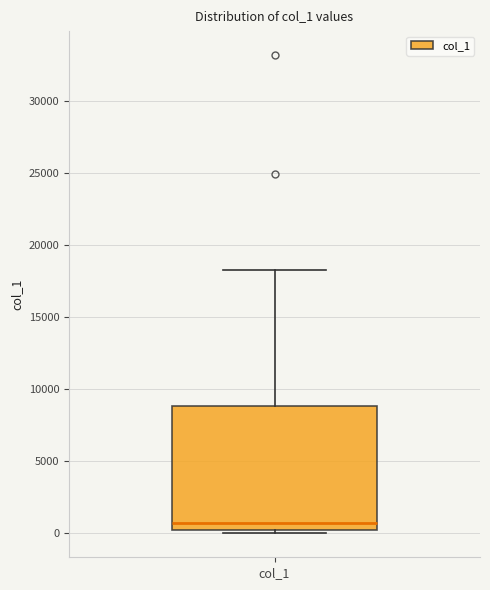

Transcribe this box plot: give where the median line is, the range the box spans, and where the two whiskers end, as read against the y-axis. The values are not printed on the chart, so give them approximately, as read against the axis.

median 500 (just above the box's lower edge), box 500 to 9000, whiskers 0 to 18500